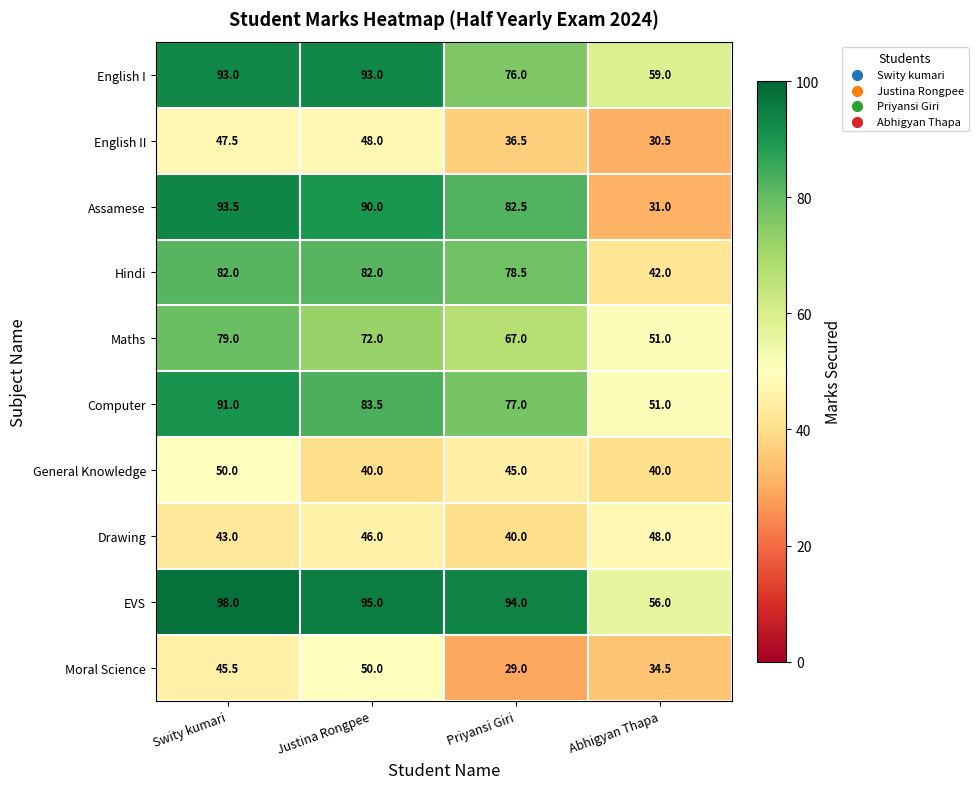

What is the highest value of the Maths series?

79.0